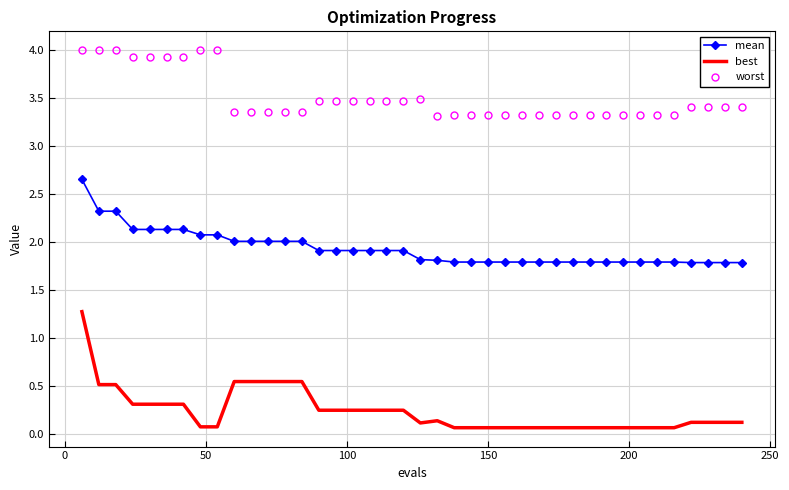

What is the difference between the maximum and minimum values in the best series?

1.2